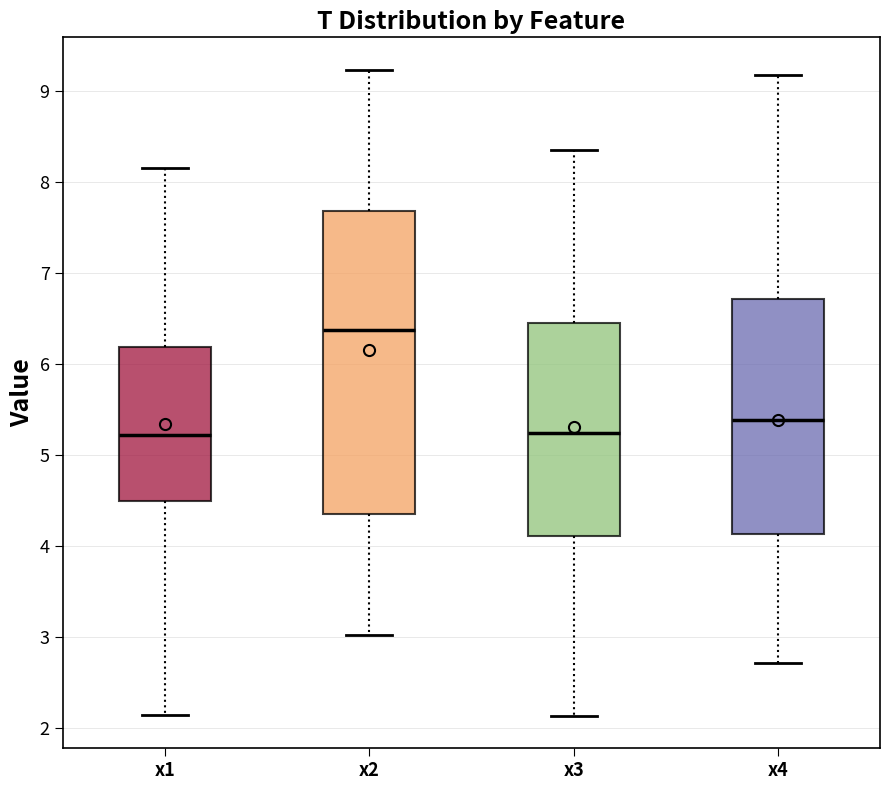

Which box has the highest median line?

x2